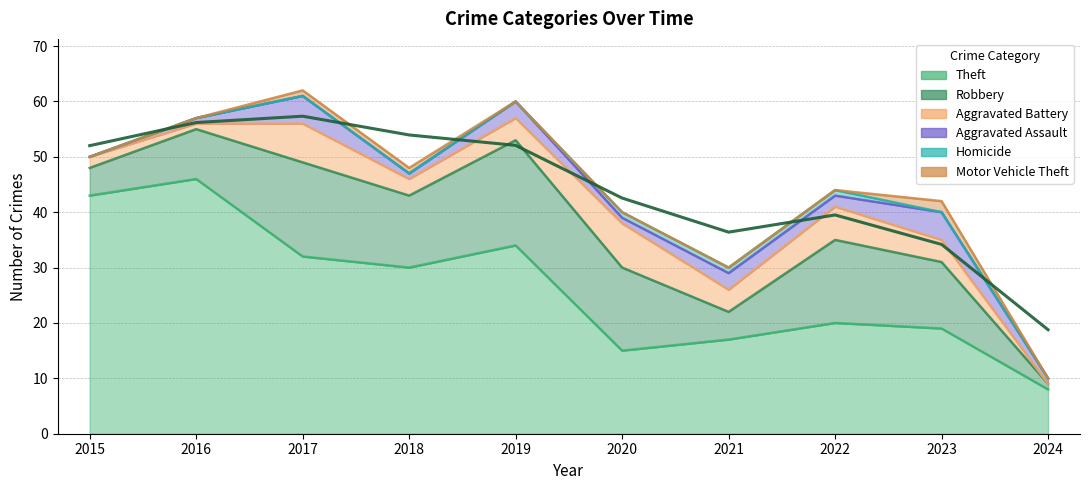

Does the chart display data point markers on the line(s)?

No